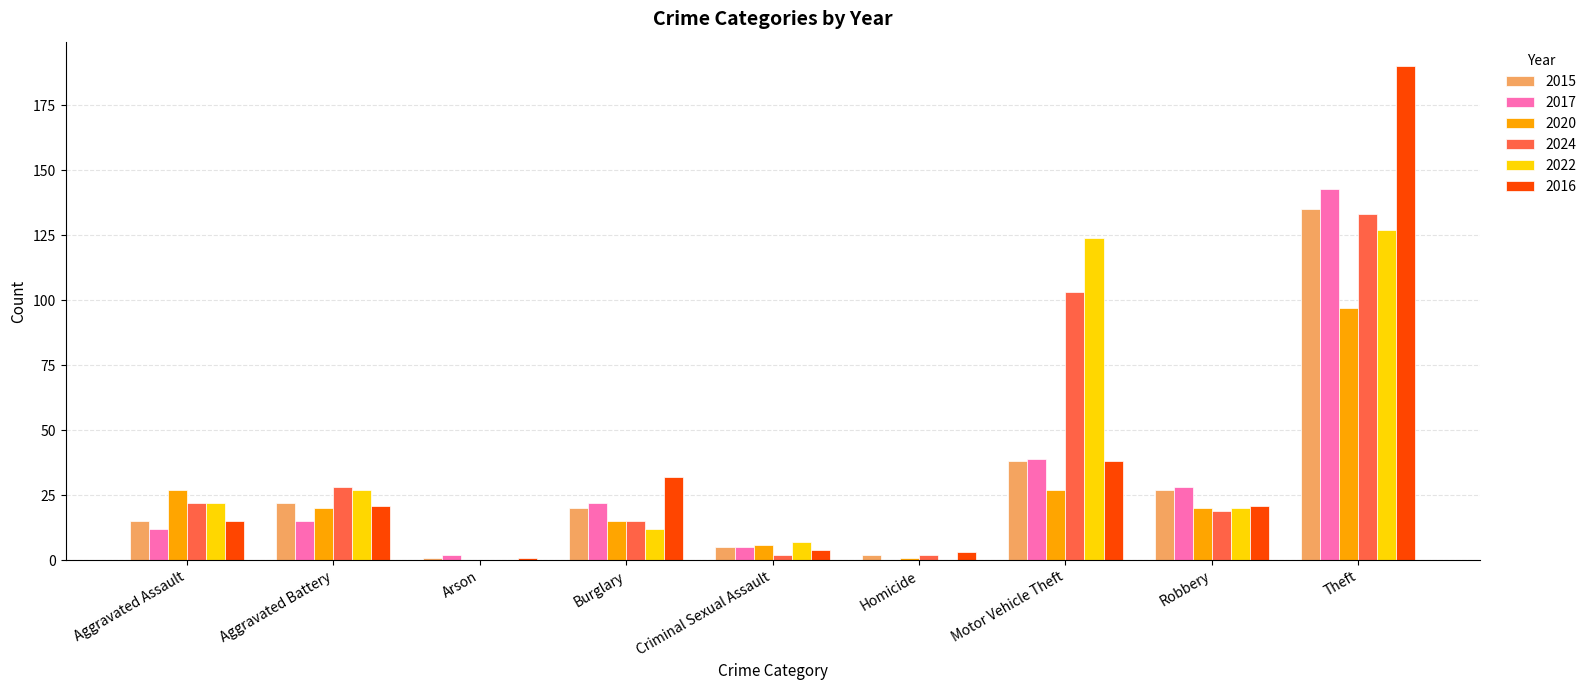

Count the number of categories in the chart.

9